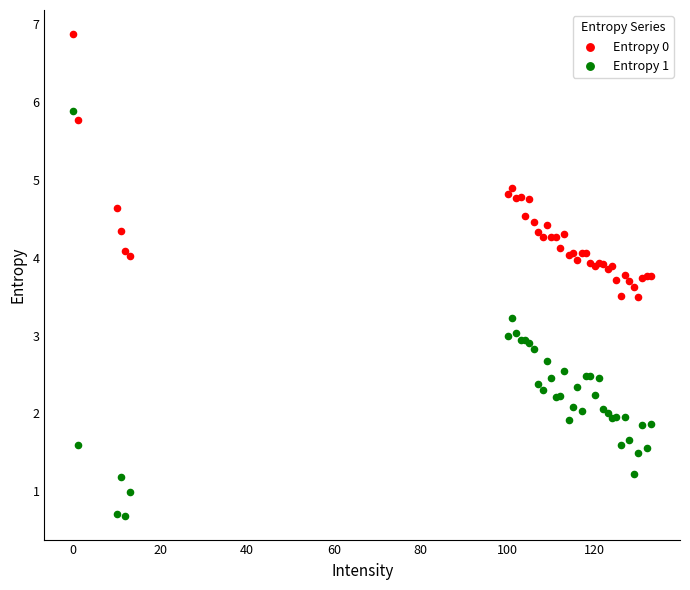

What is the X range (max minus min) for the scatter plot?

133.0